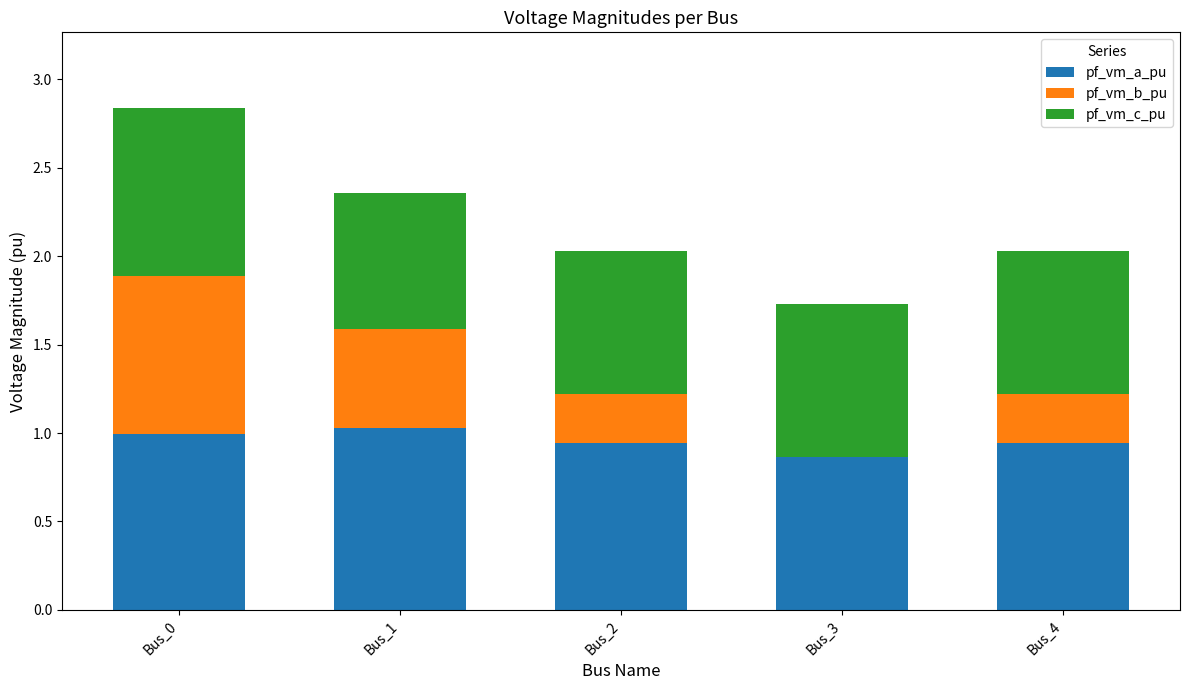

Count the number of data series in this chart.

3